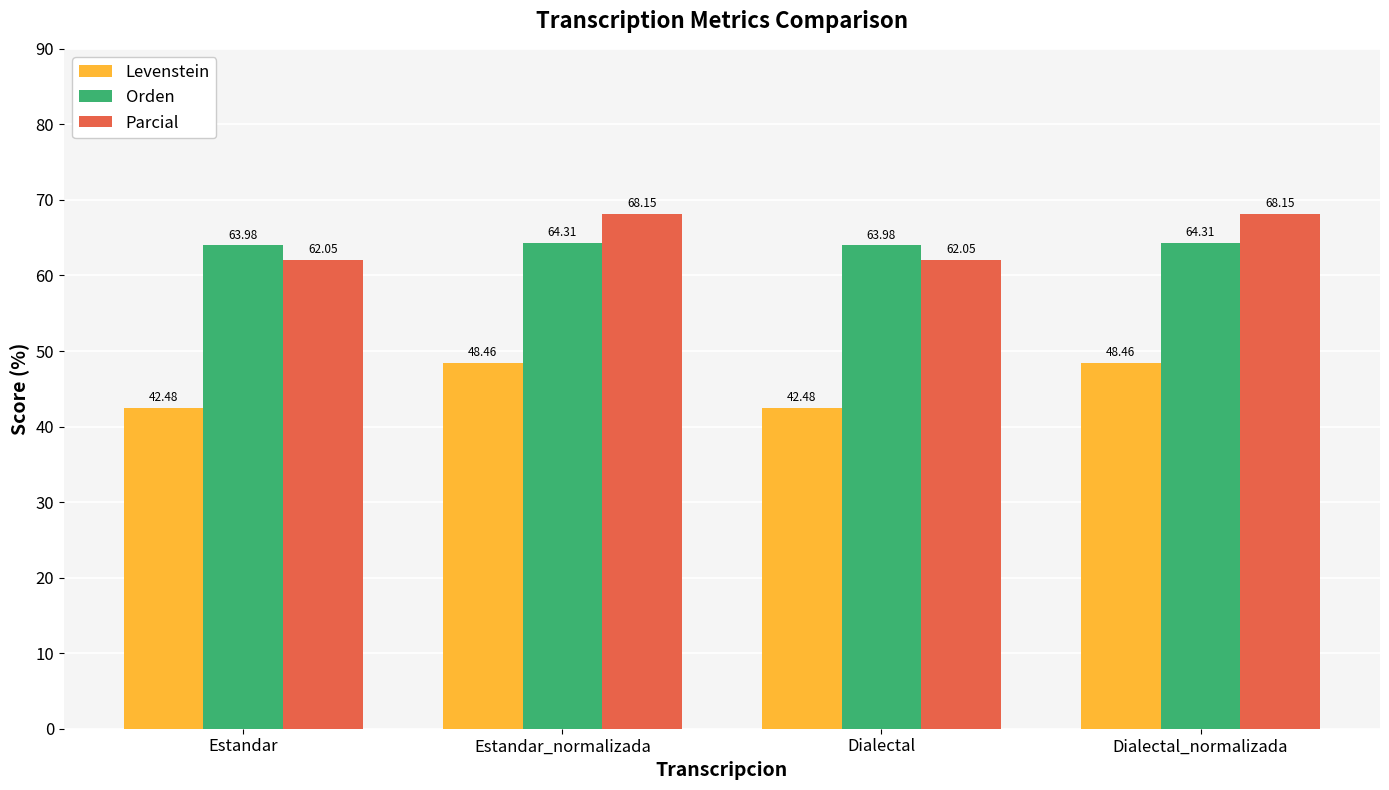

Read the Levenstein value at Estandar_normalizada.

48.5